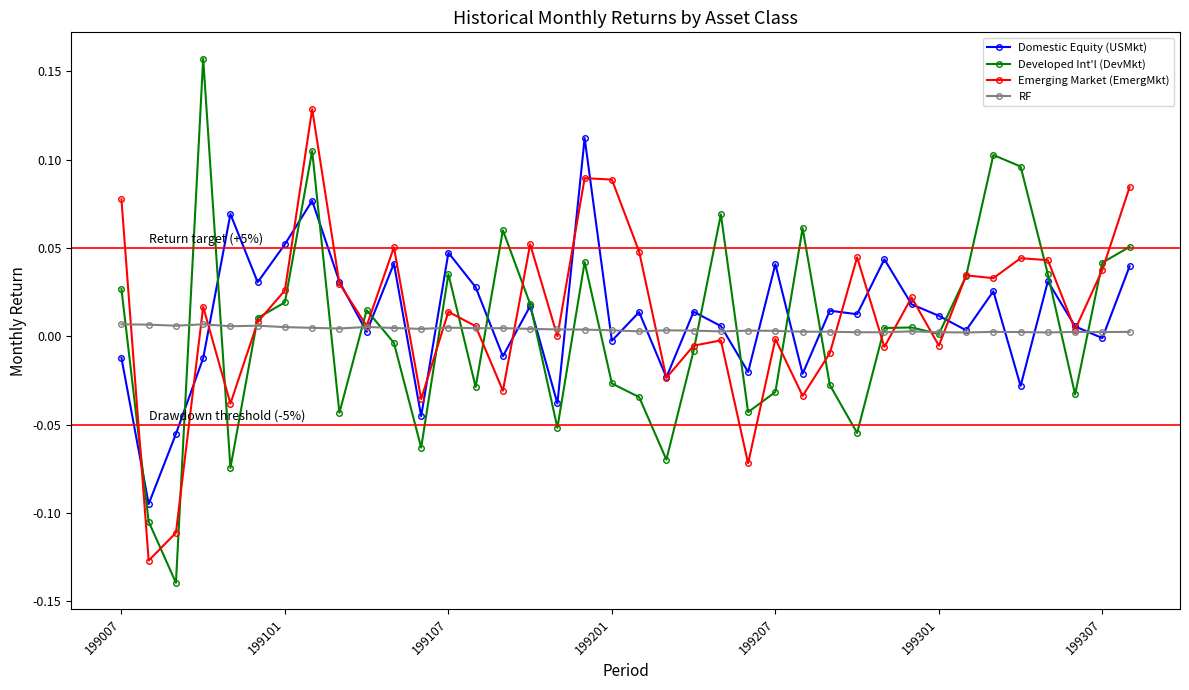

How many categories are shown in the chart?

38